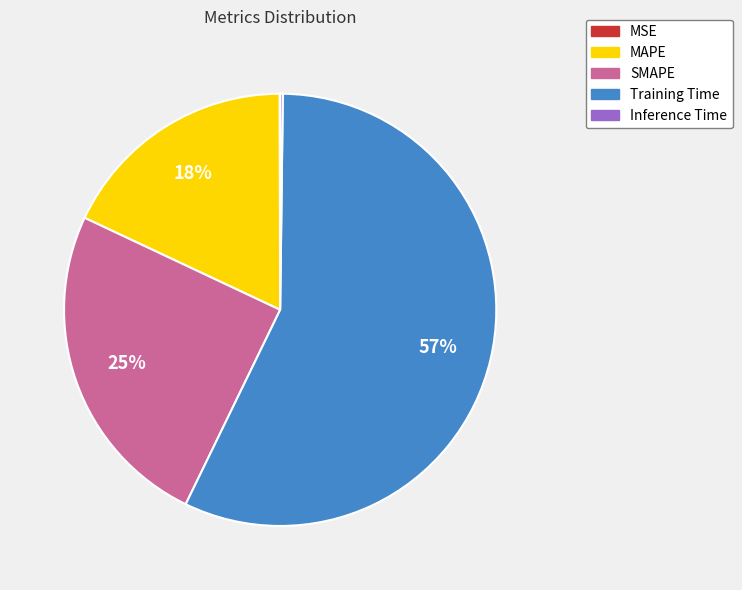

Which category has the biggest portion of the pie?

Training Time